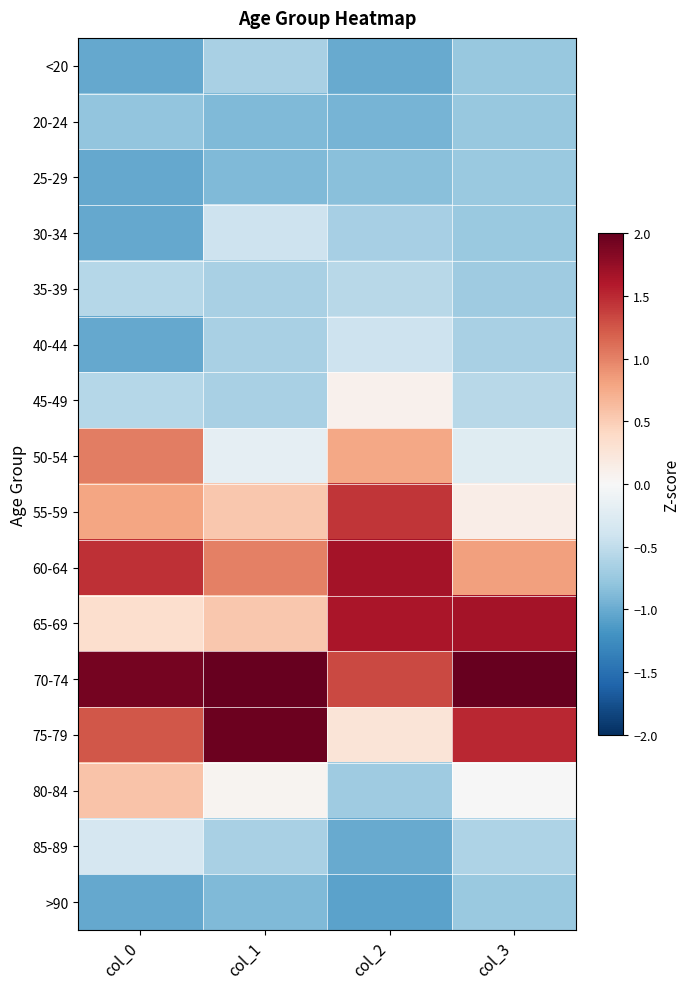

Which series has the widest spread of values?

75-79